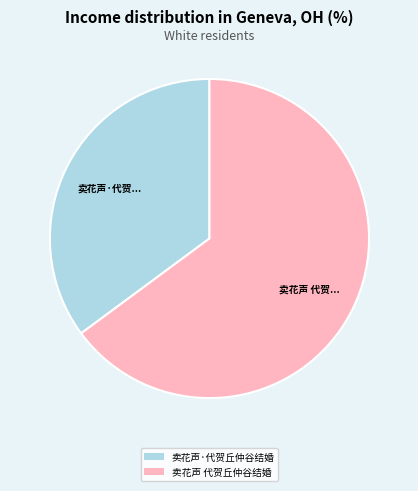

Is the sum of 卖花声 代贺丘仲谷结婚 and 卖花声·代贺丘仲谷结婚 greater than half?

Yes